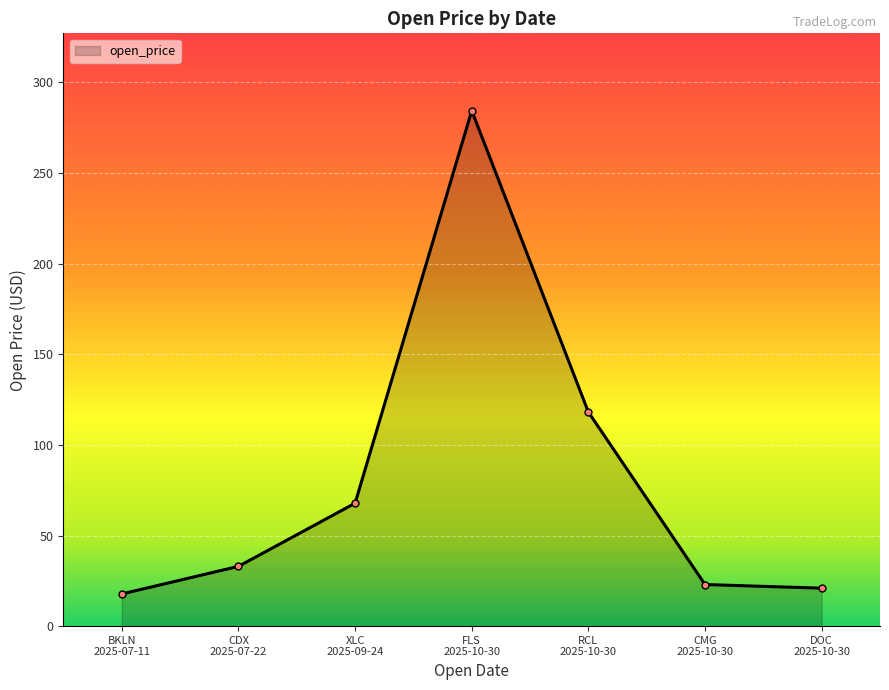

What position from the left is XLC
2025-09-24?

3